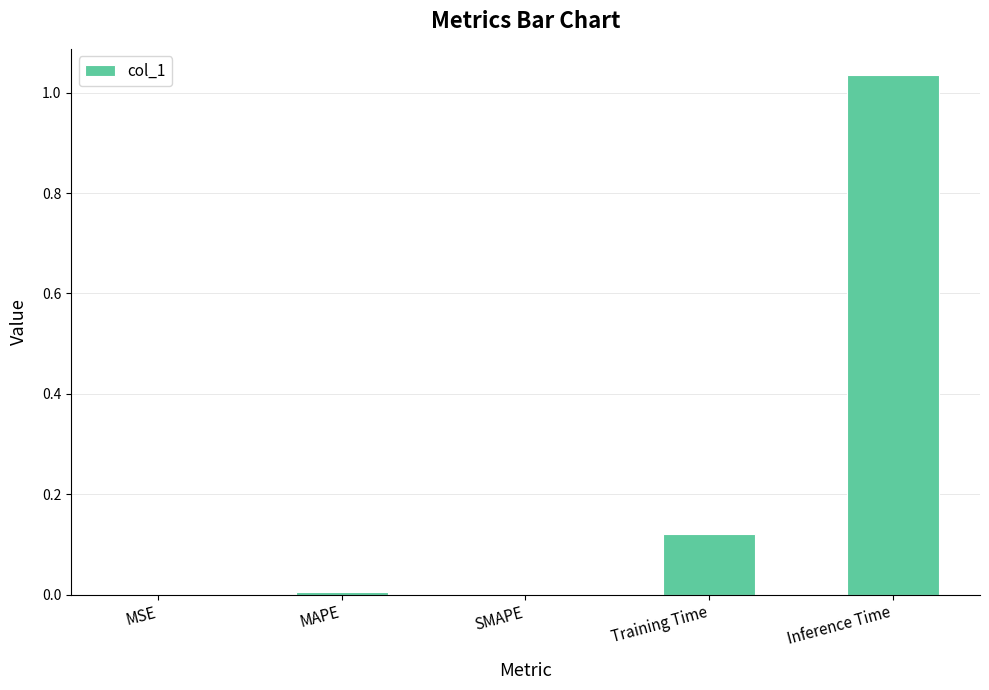

Between Training Time and SMAPE, which is larger?

Training Time